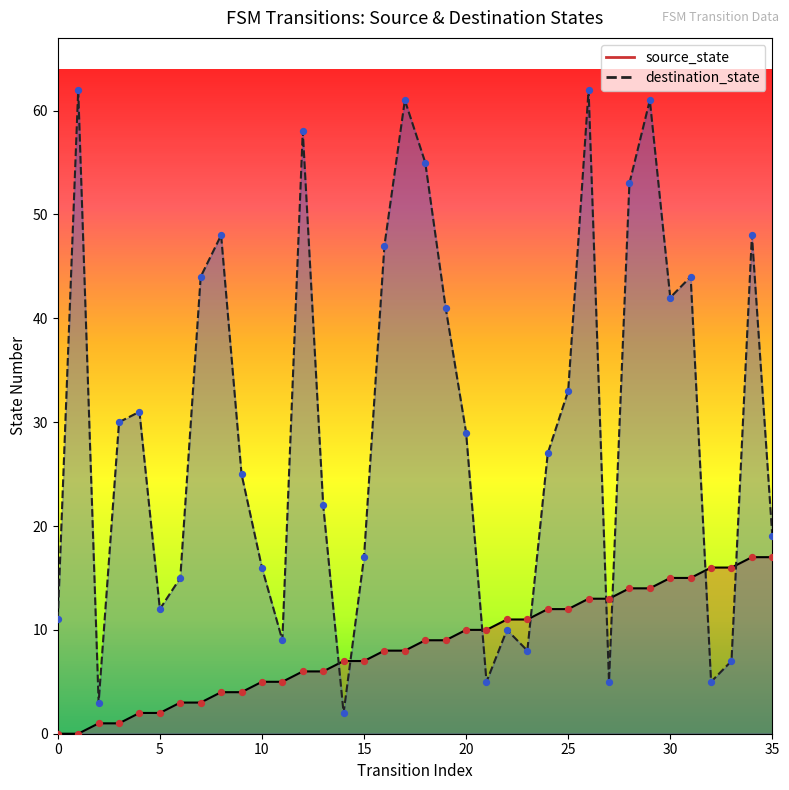

Which series contains the lowest Y value?

source_state